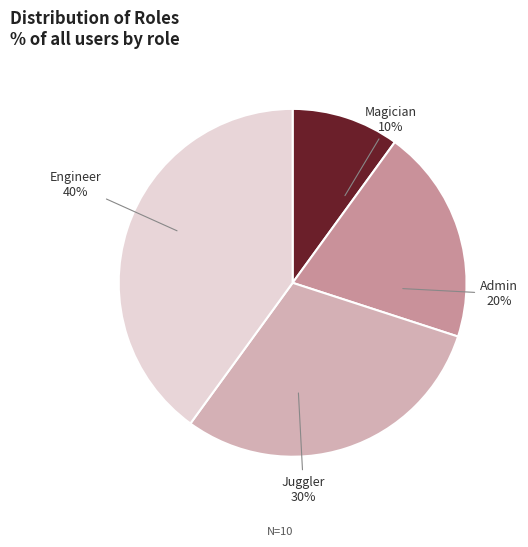

Which category has the smallest portion of the pie?

Magician